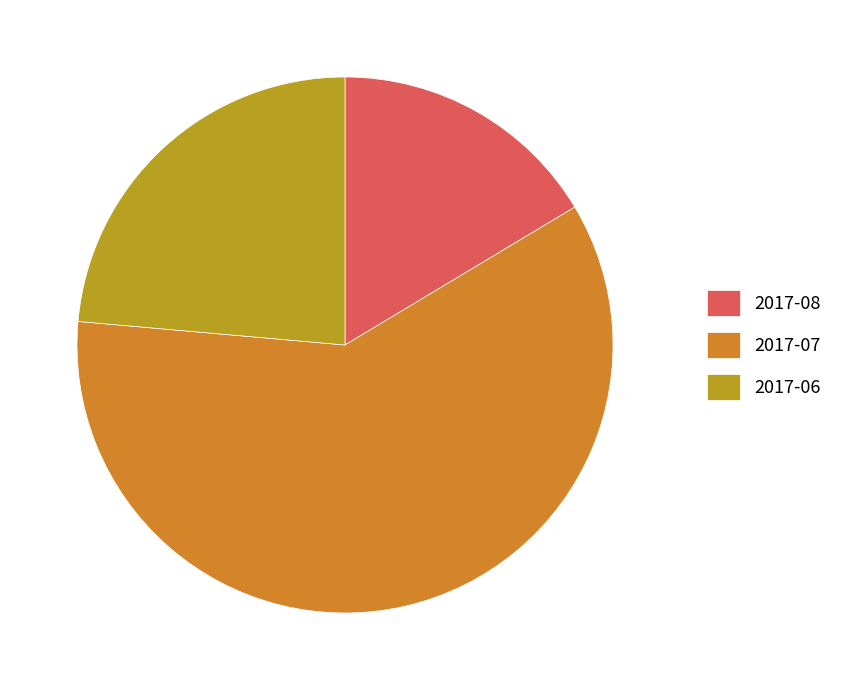

Rank the categories by value from highest to lowest.

2017-07, 2017-06, 2017-08